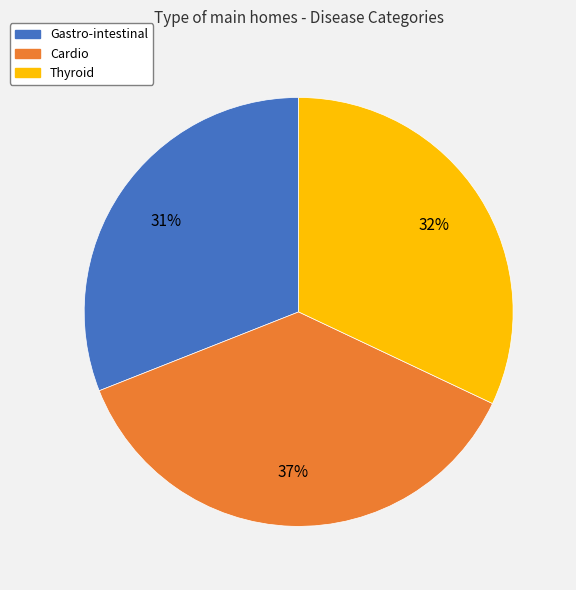

The Cardio slice represents 37% of the pie. True or false?

True